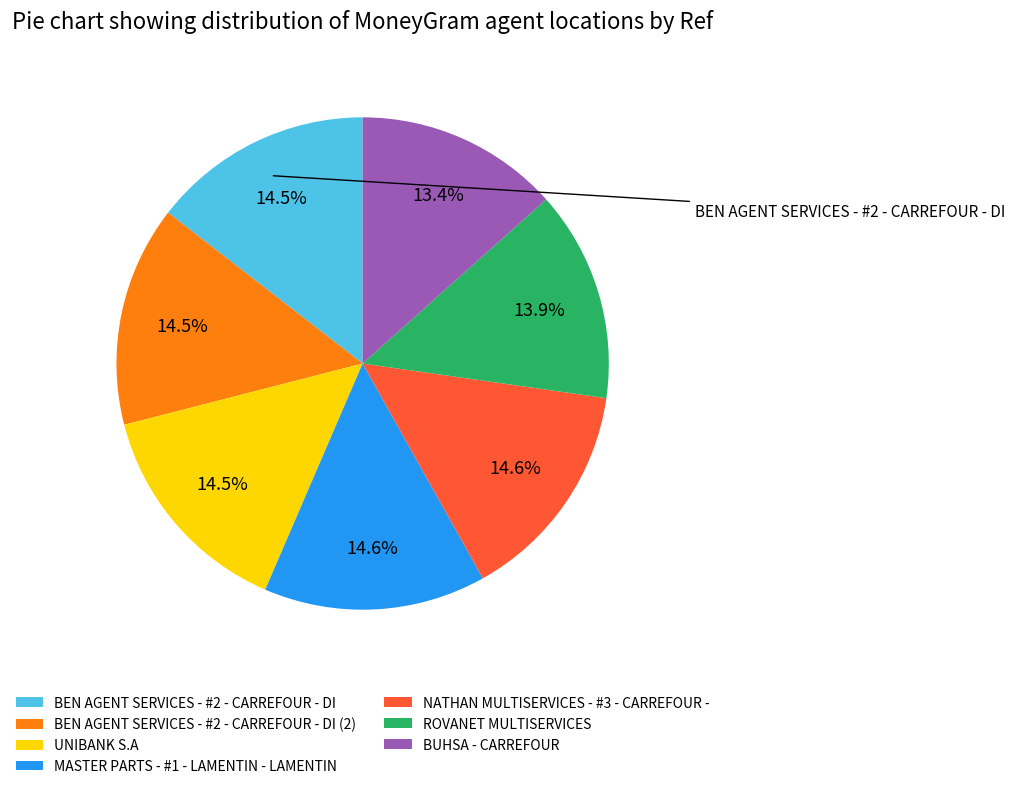

True or false: BUHSA - CARREFOUR accounts for 27% of the total.

False